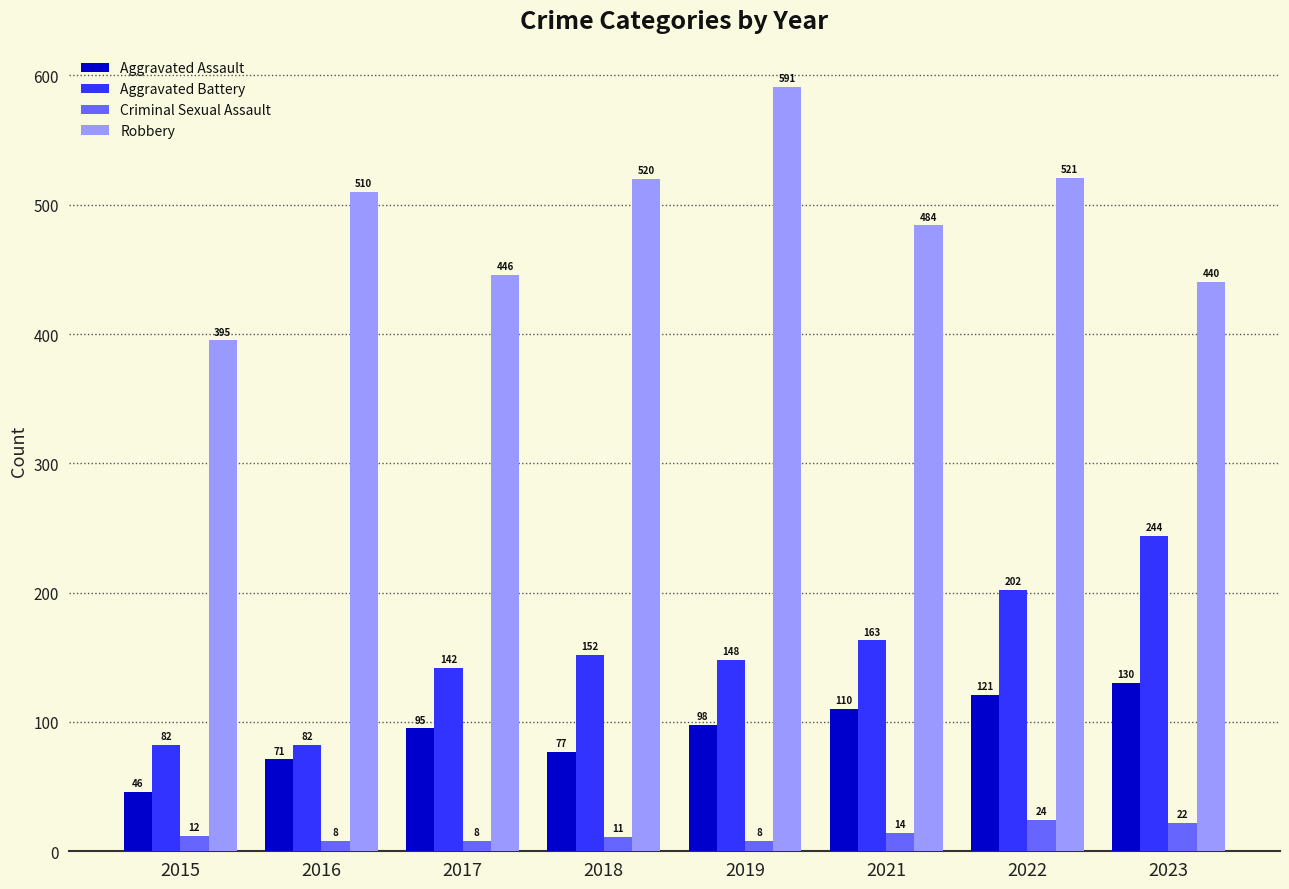

How many bars are there in each group?

4